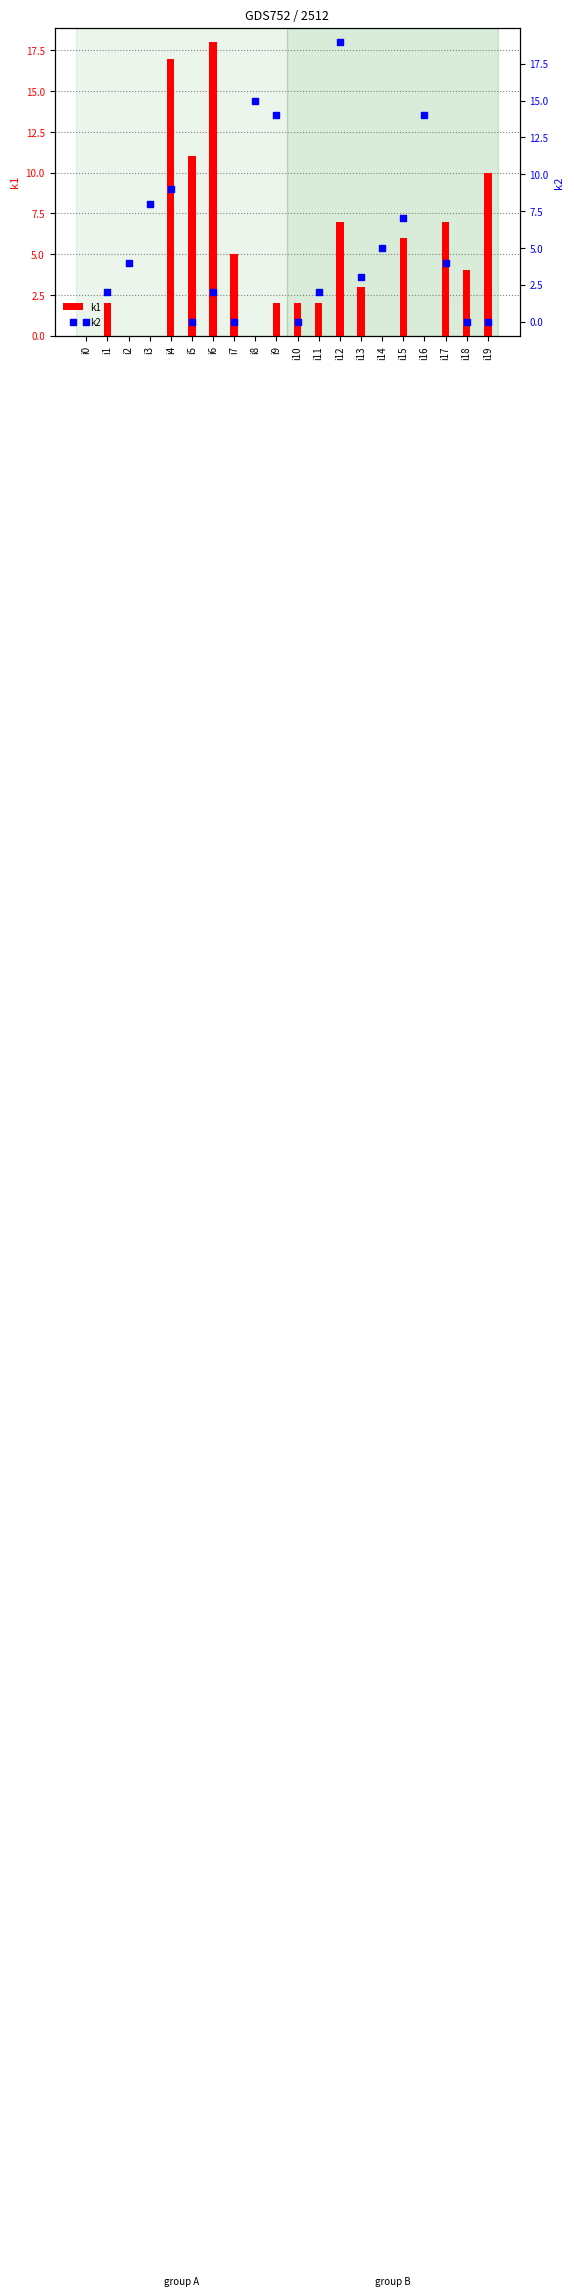

Which series contains the highest Y value?

k2